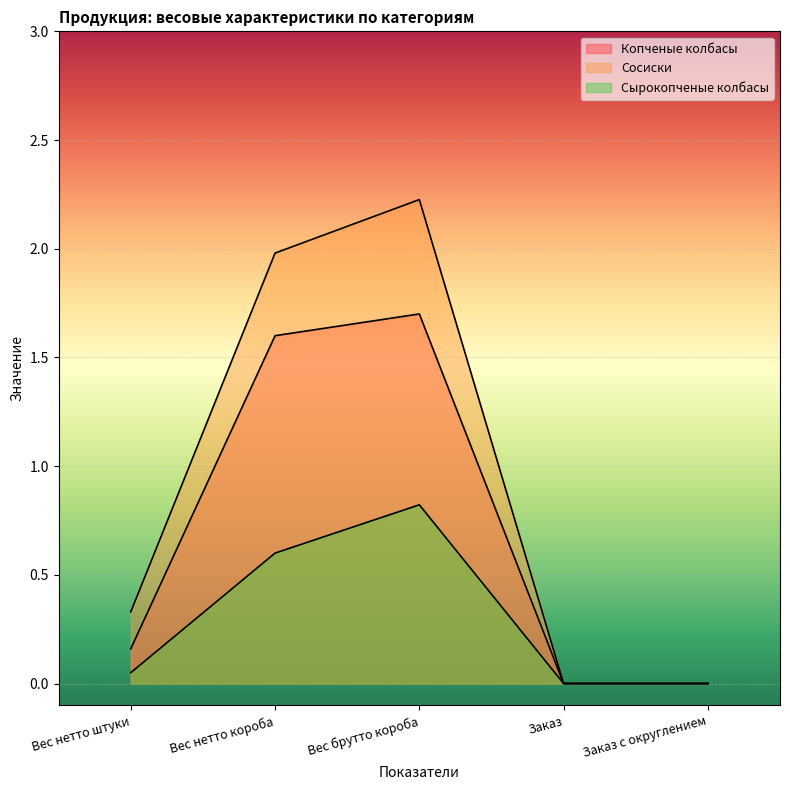

True or false: Копченые колбасы and Сырокопченые колбасы cross at least once.

False